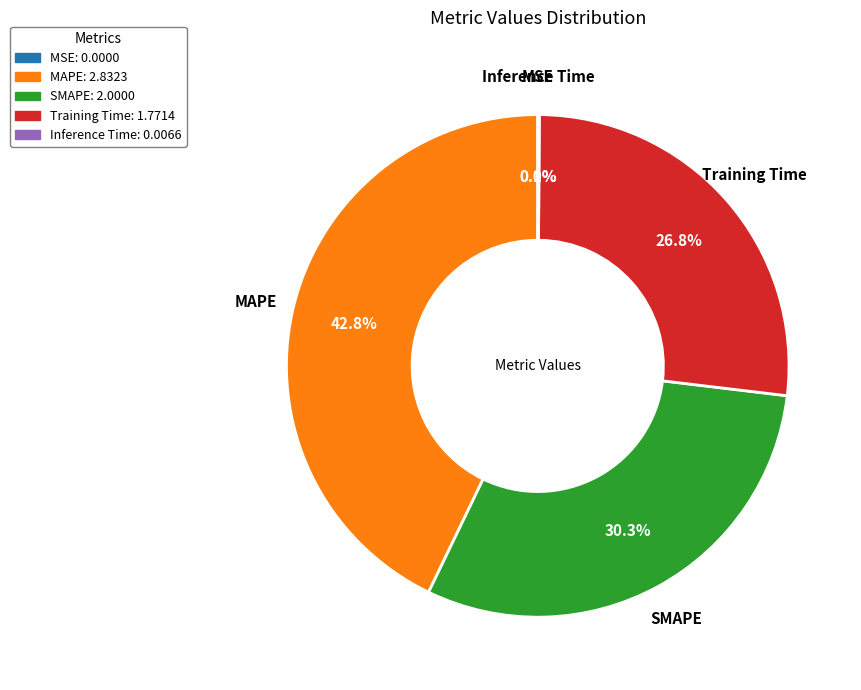

Does SMAPE account for over 50% of the chart?

No